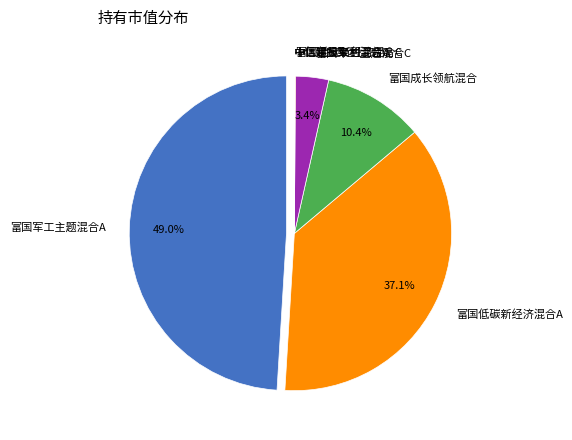

Combined, what portion of the pie is 富国低碳新经济混合A and 富国成长领航混合?

47.5%